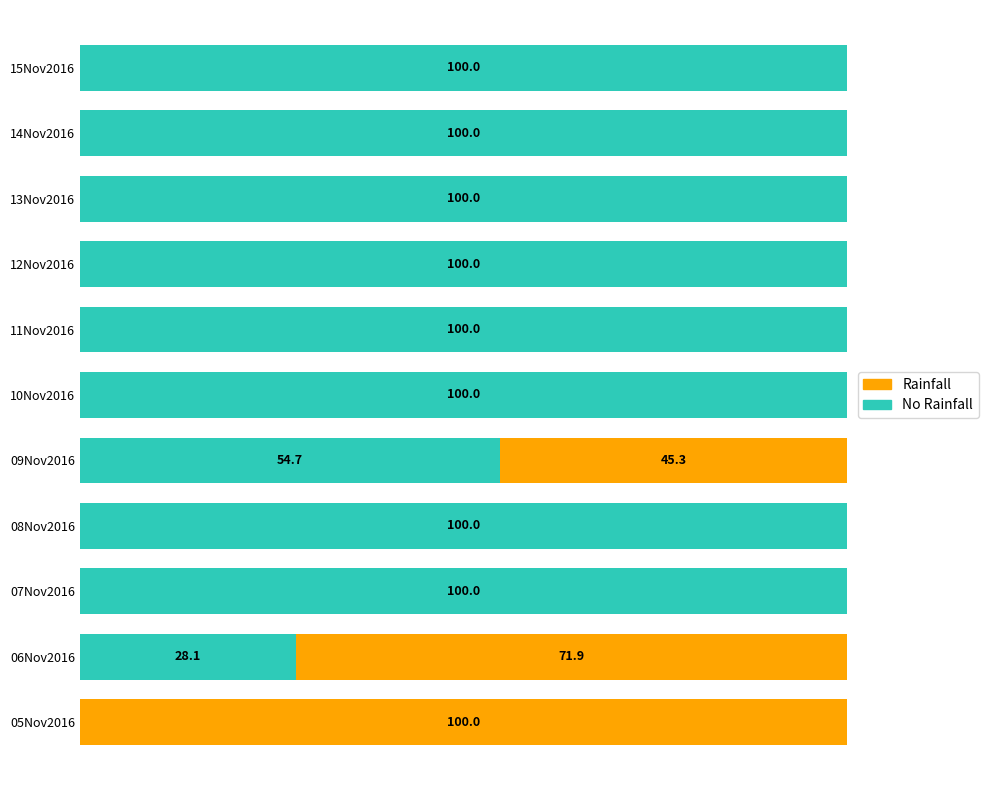

Which series has the largest total across all categories?

No Rainfall